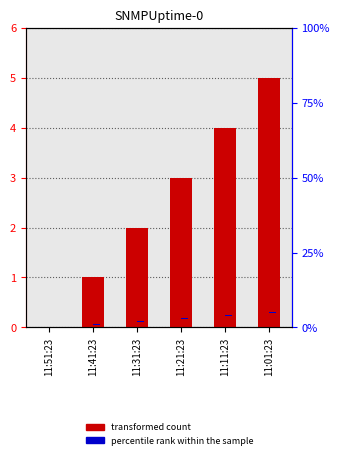

How many data points does each series have?

6